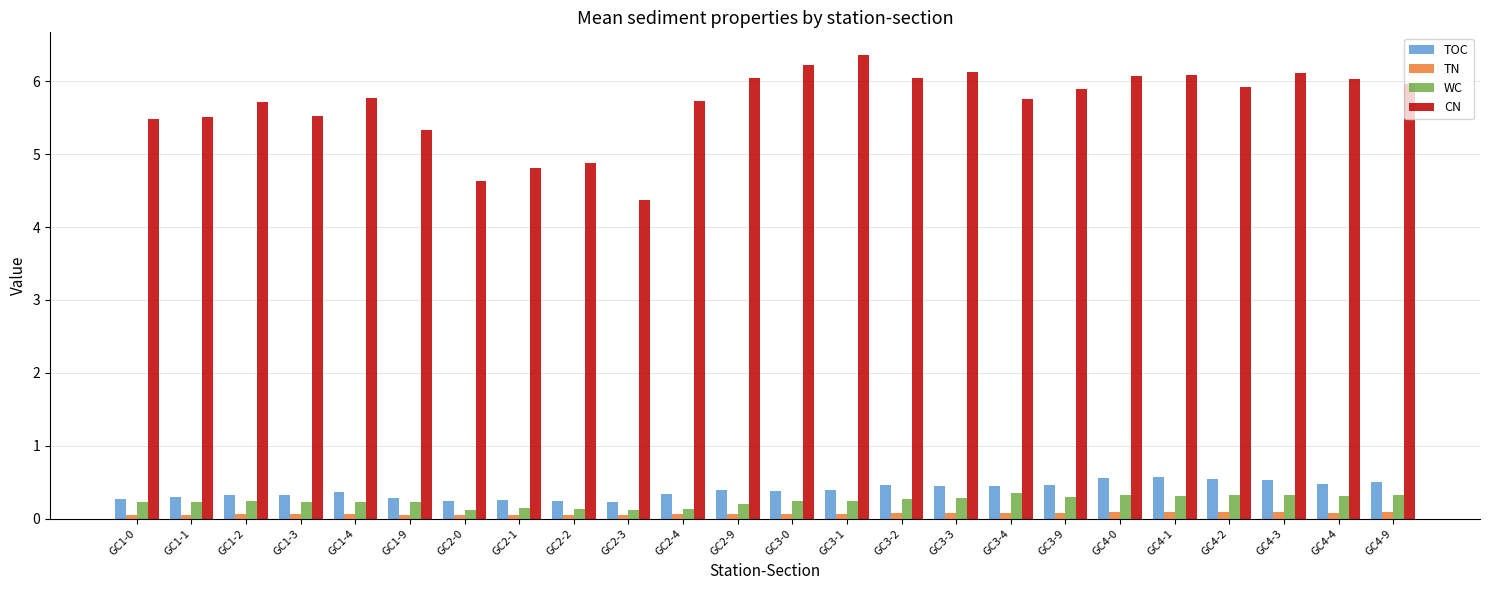

Which series has the largest total across all categories?

CN